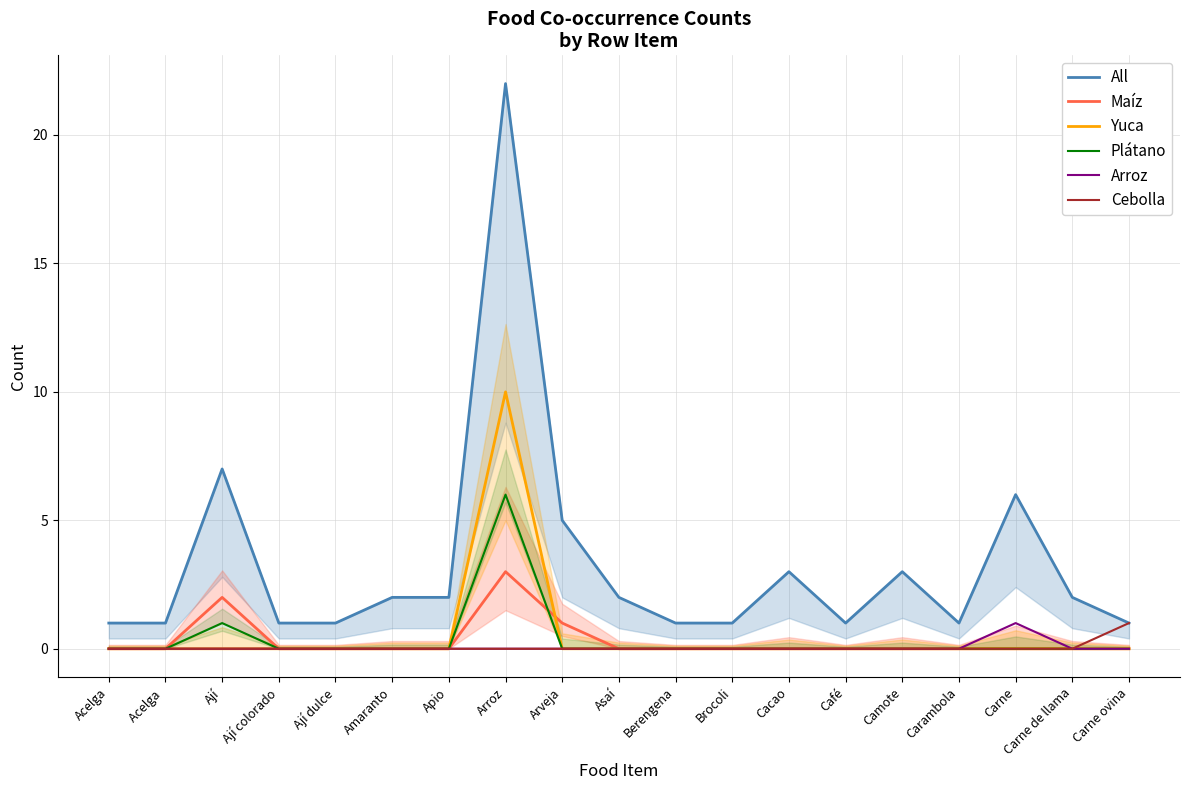

Between Arroz and Carne ovina, which series saw the biggest shift?

All